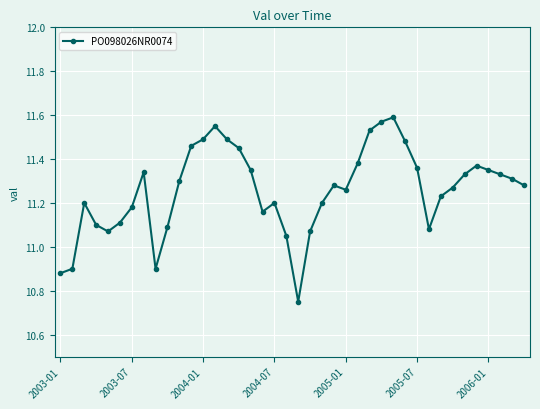

What is the difference between the maximum and minimum values?

0.8